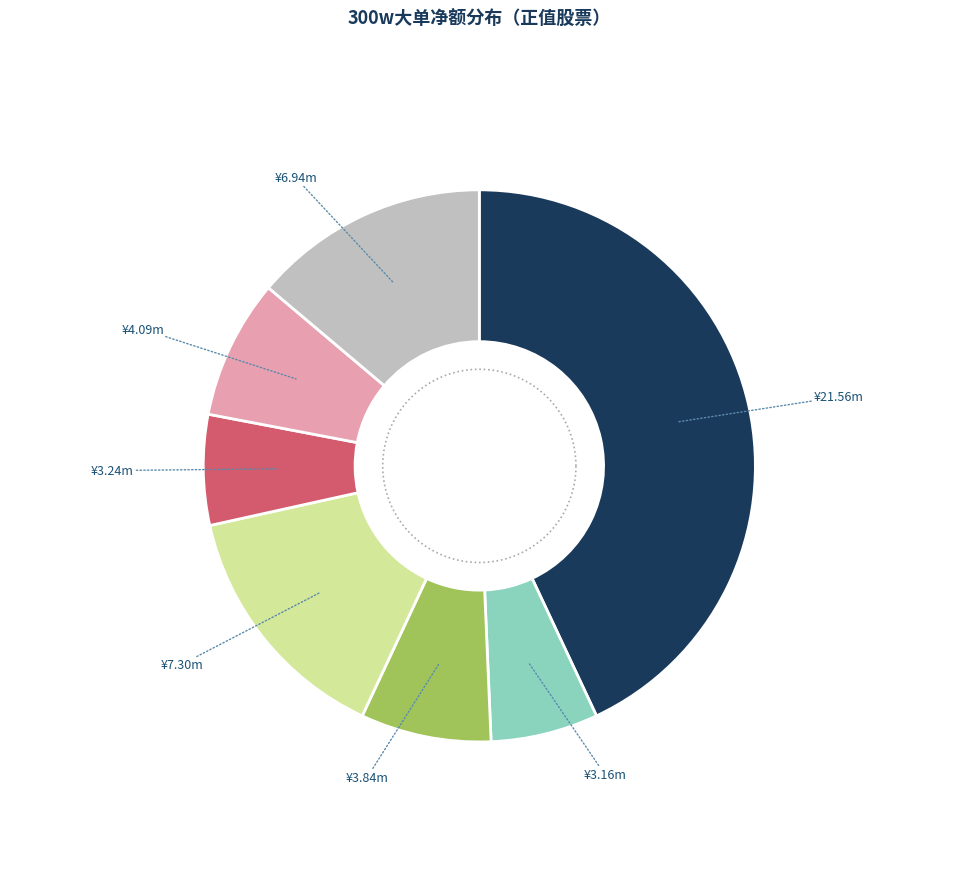

To the nearest percent, what is the combined percentage of 济民健康 and 万孚生物?

20%